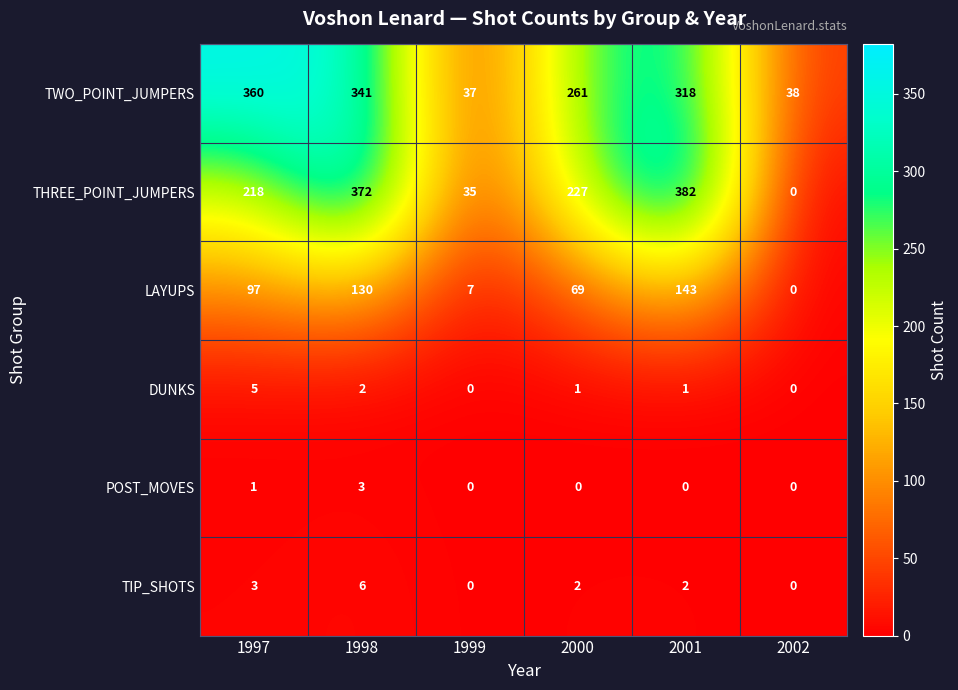

The value of LAYUPS at 1997 is 97. True or false?

True